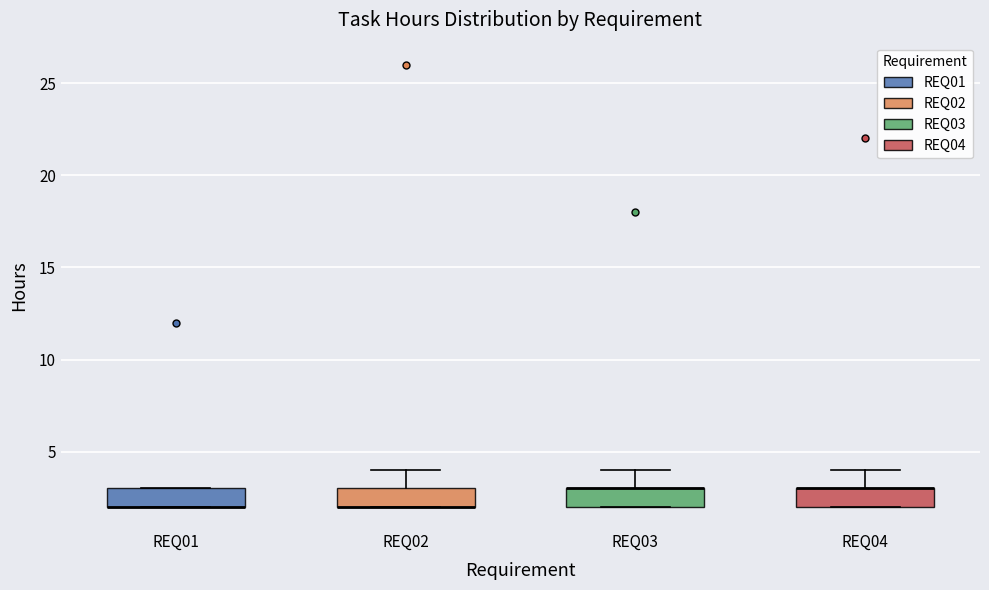

Reading left to right, transcribe this box plot: for each box, give where its median line is, the range the box spans, and where its two whiskers end, as read against the y-axis. The values are not printed on the chart, so give them approximately, as read against the axis.

REQ01: median 2 (drawn on the box's lower edge), box 2 to 3, whiskers 2 to 3
REQ02: median 2 (drawn on the box's lower edge), box 2 to 3, whiskers 2 to 4
REQ03: median 3 (drawn on the box's upper edge), box 2 to 3, whiskers 2 to 4
REQ04: median 3 (drawn on the box's upper edge), box 2 to 3, whiskers 2 to 4